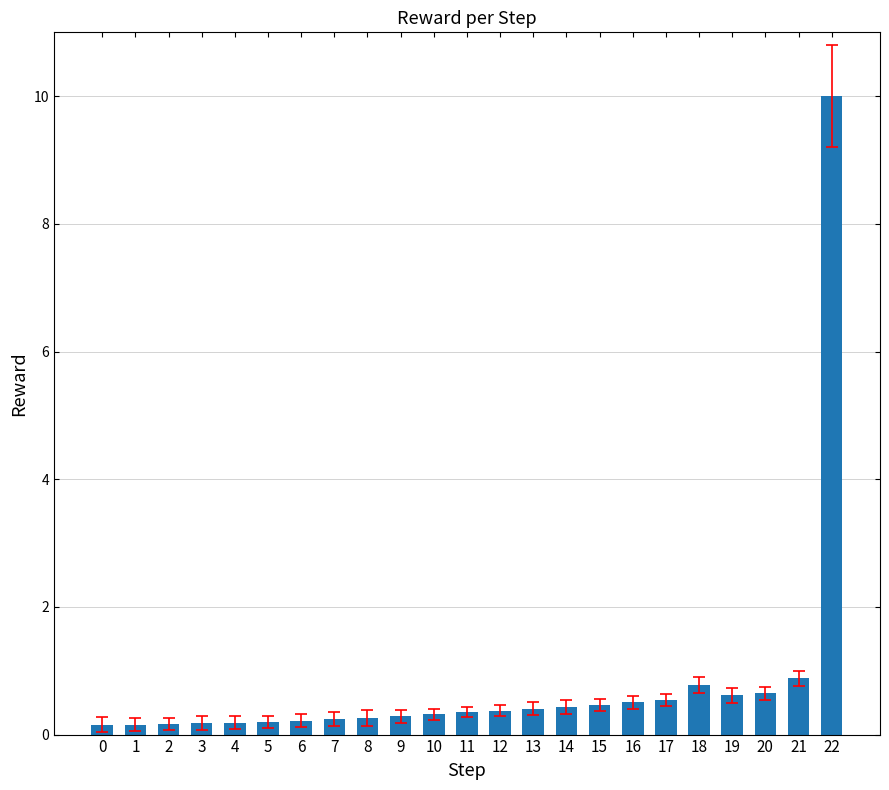

What is the greatest value displayed?

10.0